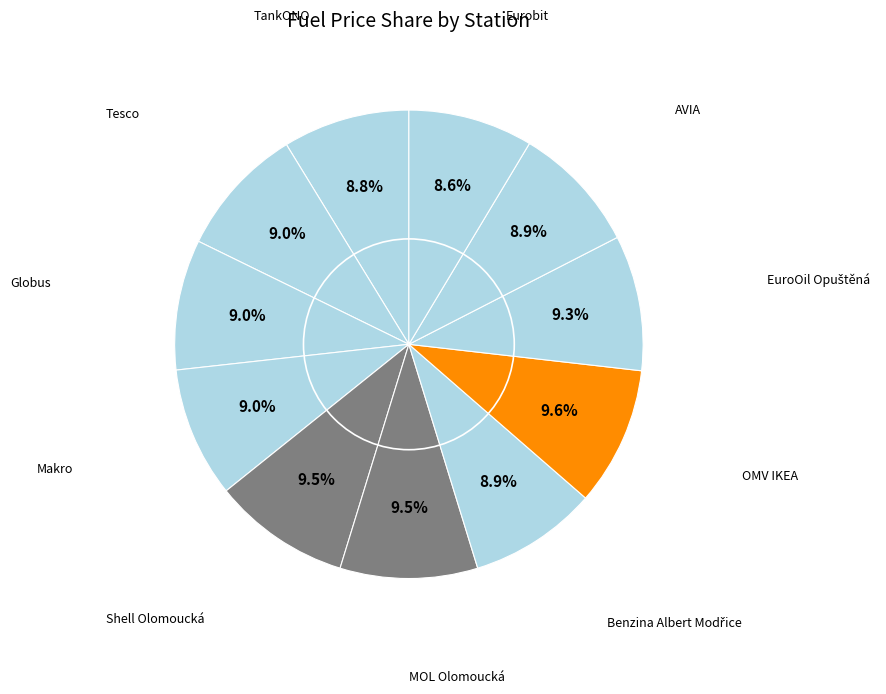

To the nearest percent, what percentage of the pie is OMV IKEA?

10%